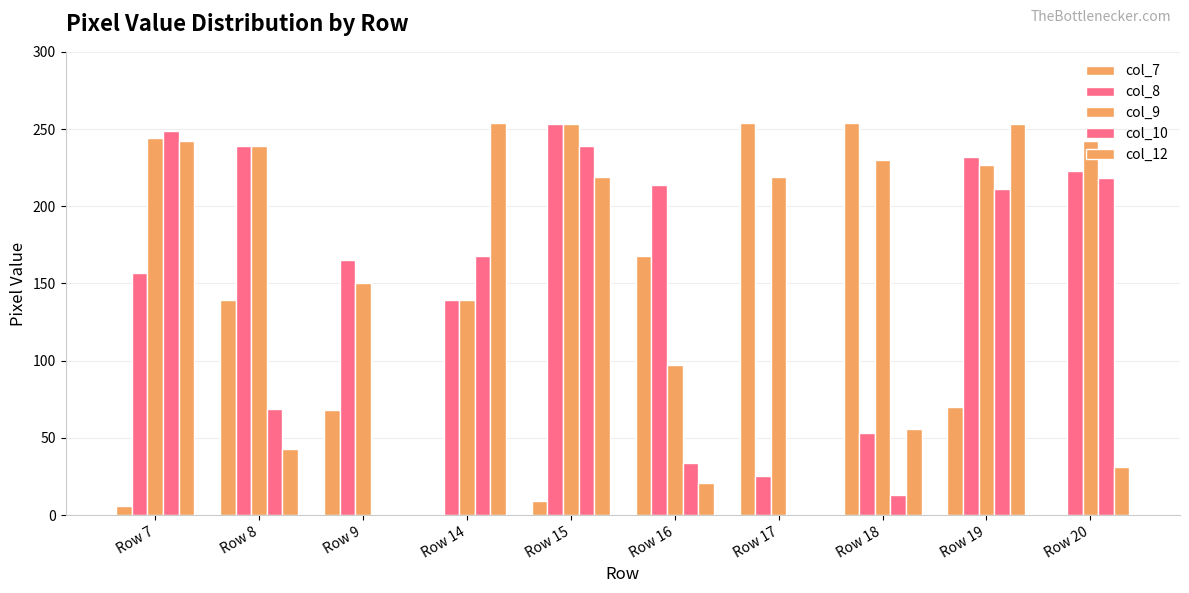

Reading left to right, extract all data points from this chart.

col_7: 6	139	68	0	9	168	254	254	70	0
col_8: 157	239	165	139	253	214	25	53	232	223
col_9: 244	239	150	139	253	97	219	230	227	242
col_10: 249	69	0	168	239	34	0	13	211	218
col_12: 242	43	0	254	219	21	0	56	253	31